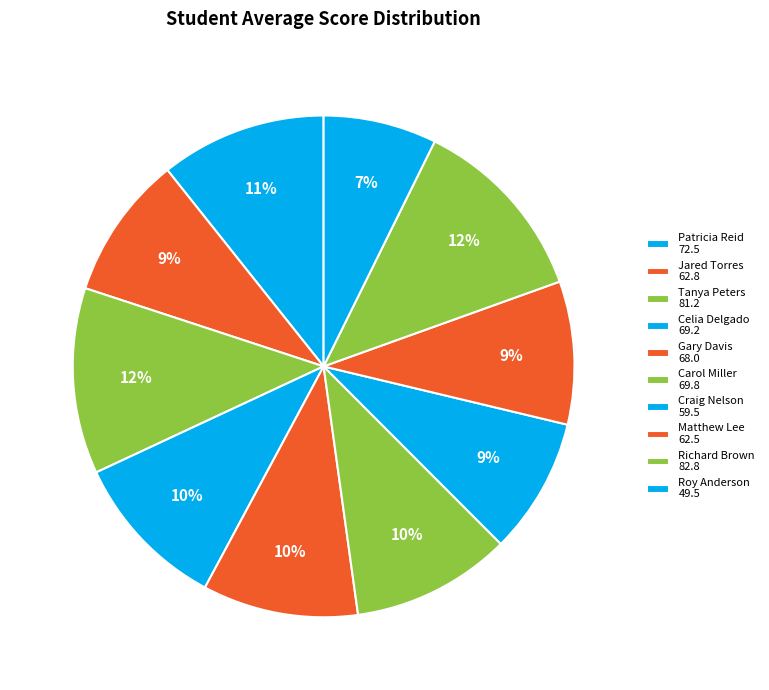

Is it true that Patricia Reid is 11% of the pie?

True